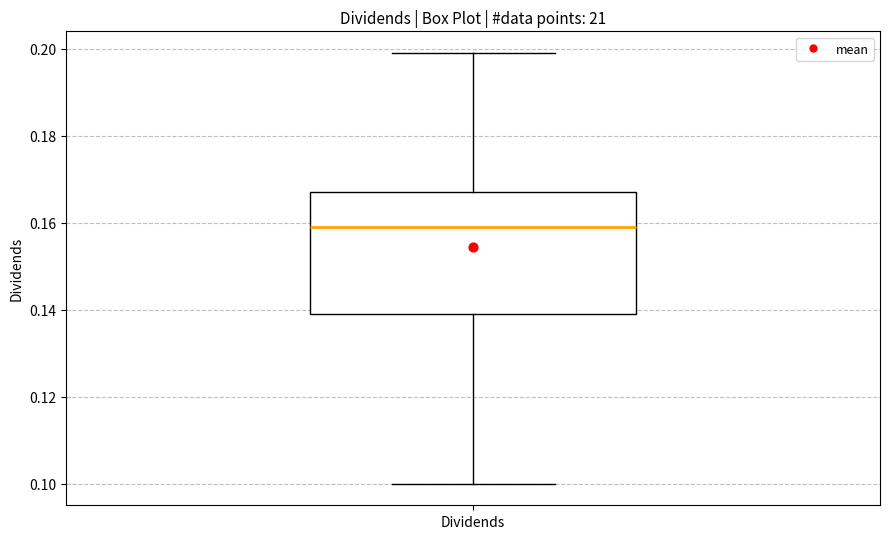

Where is the upper edge of the box for Dividends on the y-axis? The values are not printed on the chart, so give them approximately, as read against the axis.

0.168